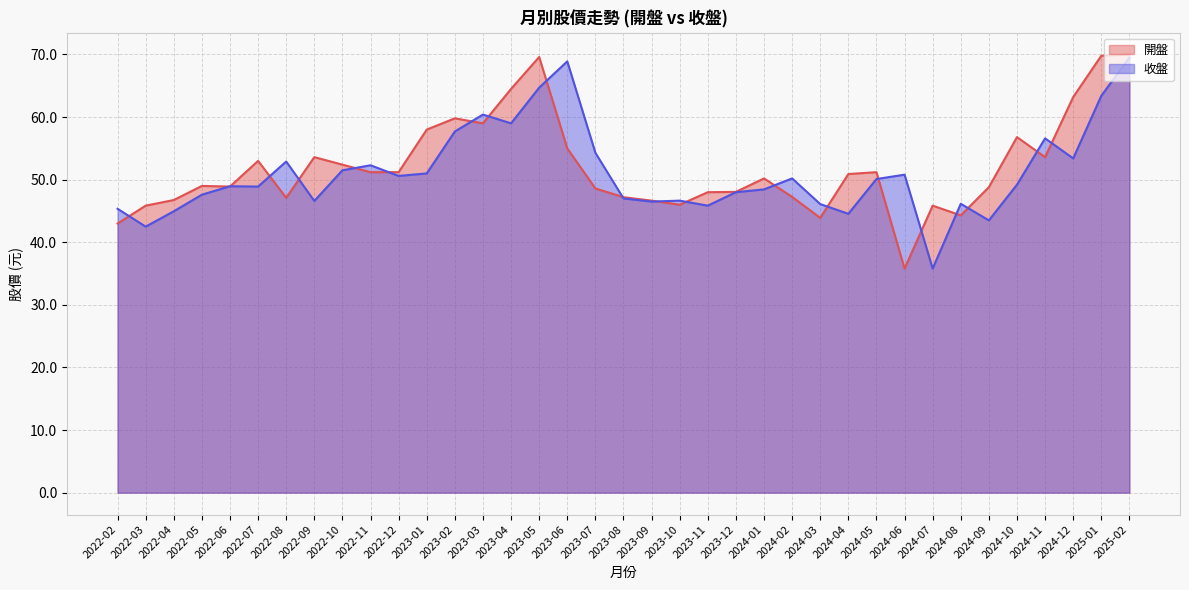

What is the label of the 25th point from the right?

2023-02